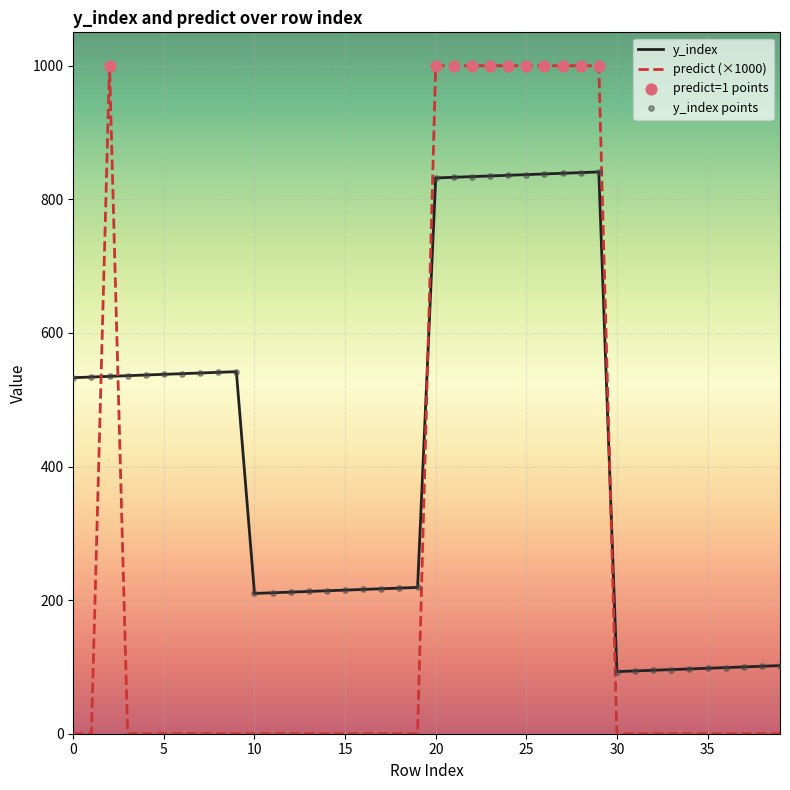

Which series has the largest total across all categories?

y_index